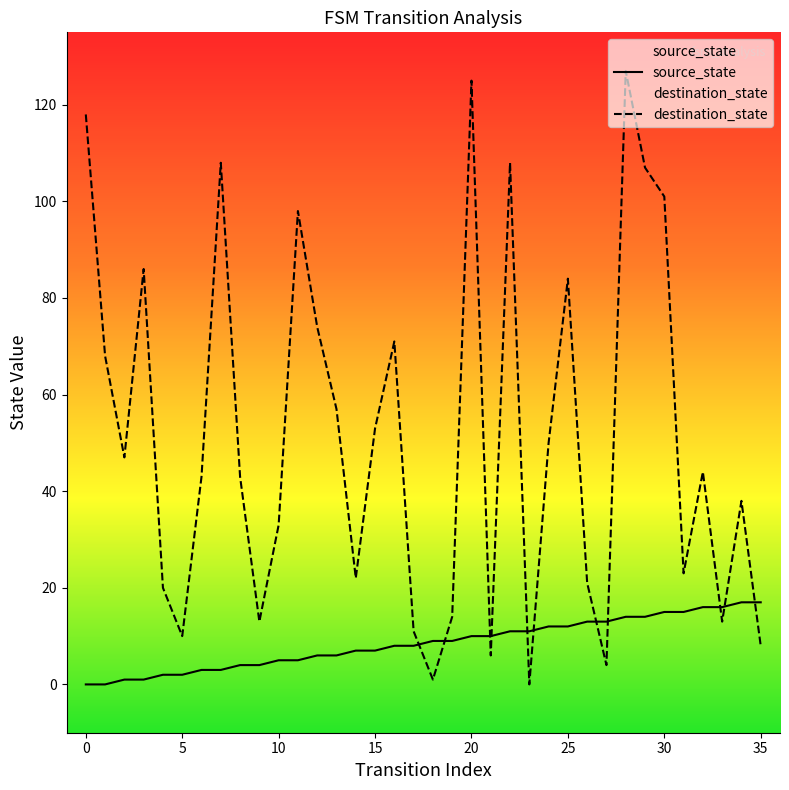

How many lines are shown in the chart?

2